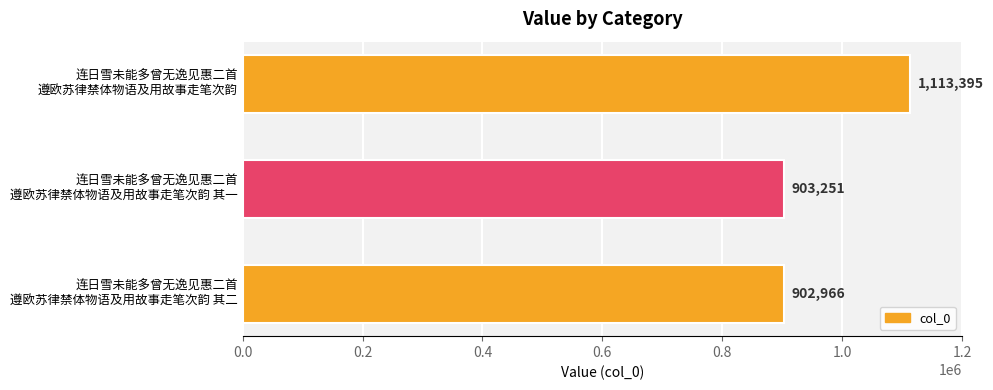

Reading top to bottom, transcribe all the data shown in this chart.

1113395	903251	902966